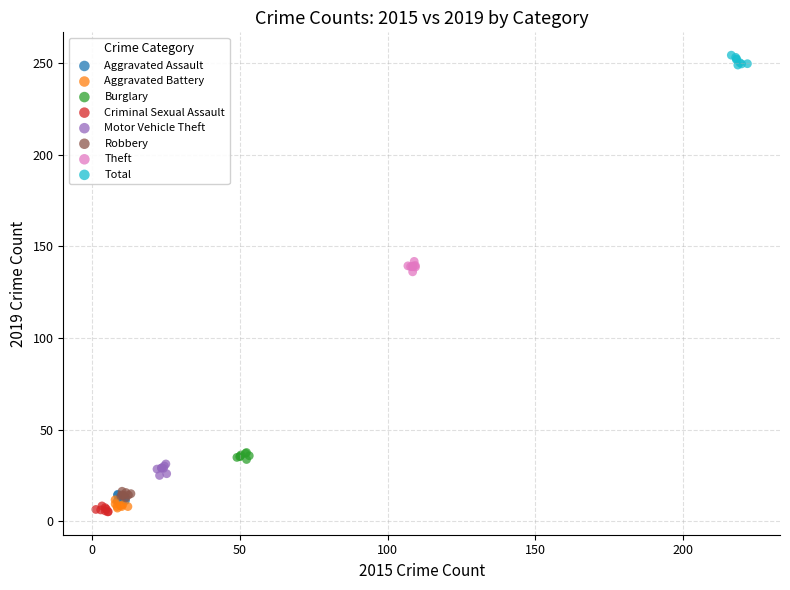

Which series contains the highest Y value?

Total